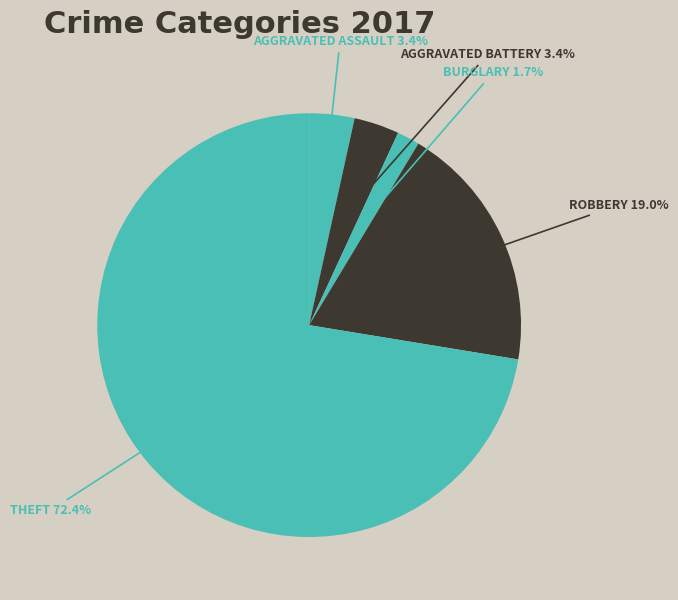

Is there a majority slice in this chart?

Yes